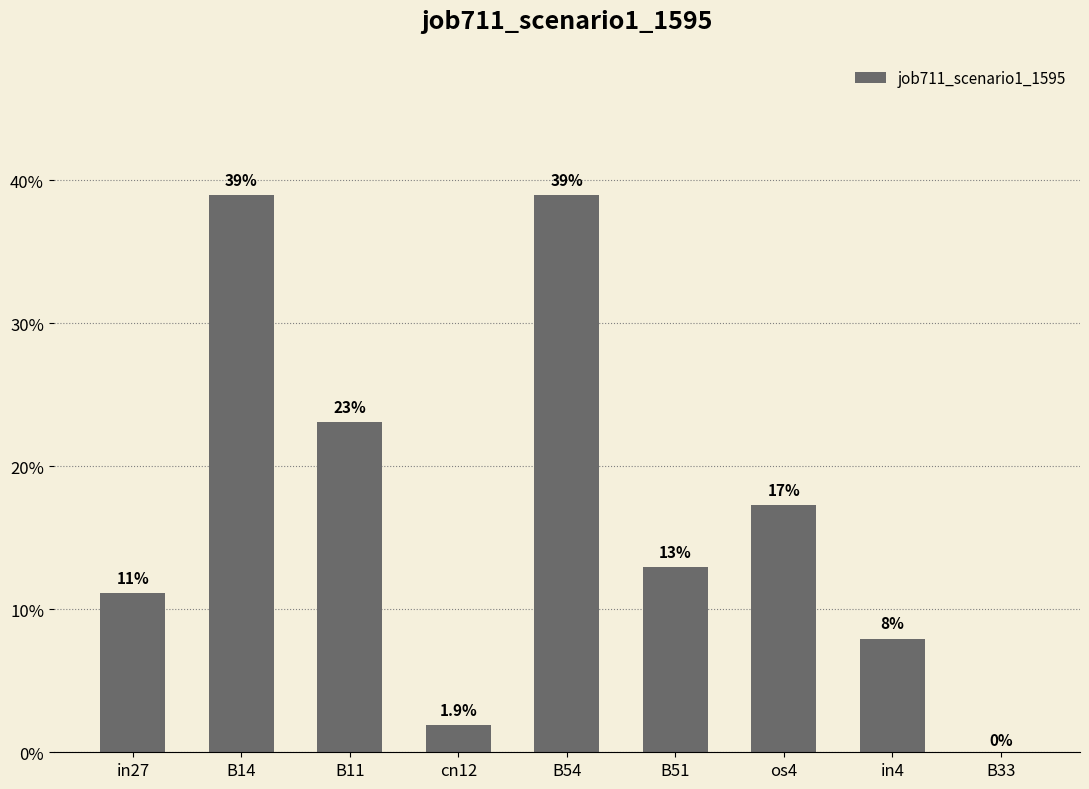

What is the average value?

0.2